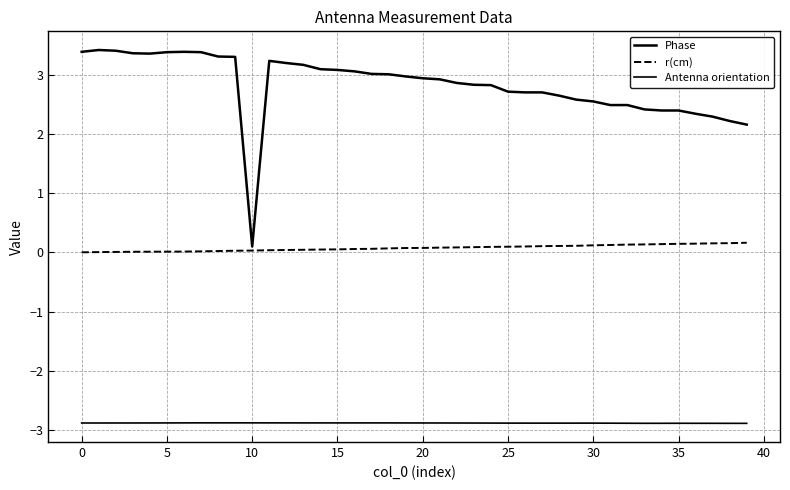

What is the difference between the maximum and minimum values in the Phase series?

3.3